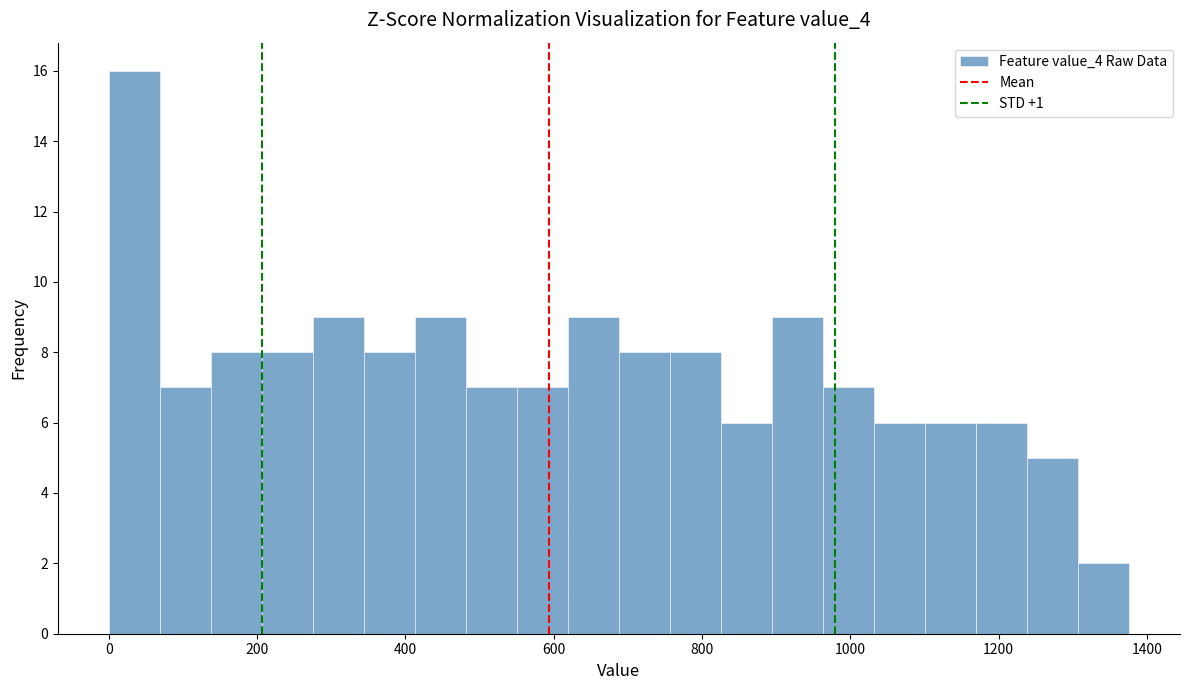

Around what value on the x-axis is the tallest bar? Give the approximate position of its centre, as read against the axis.

40